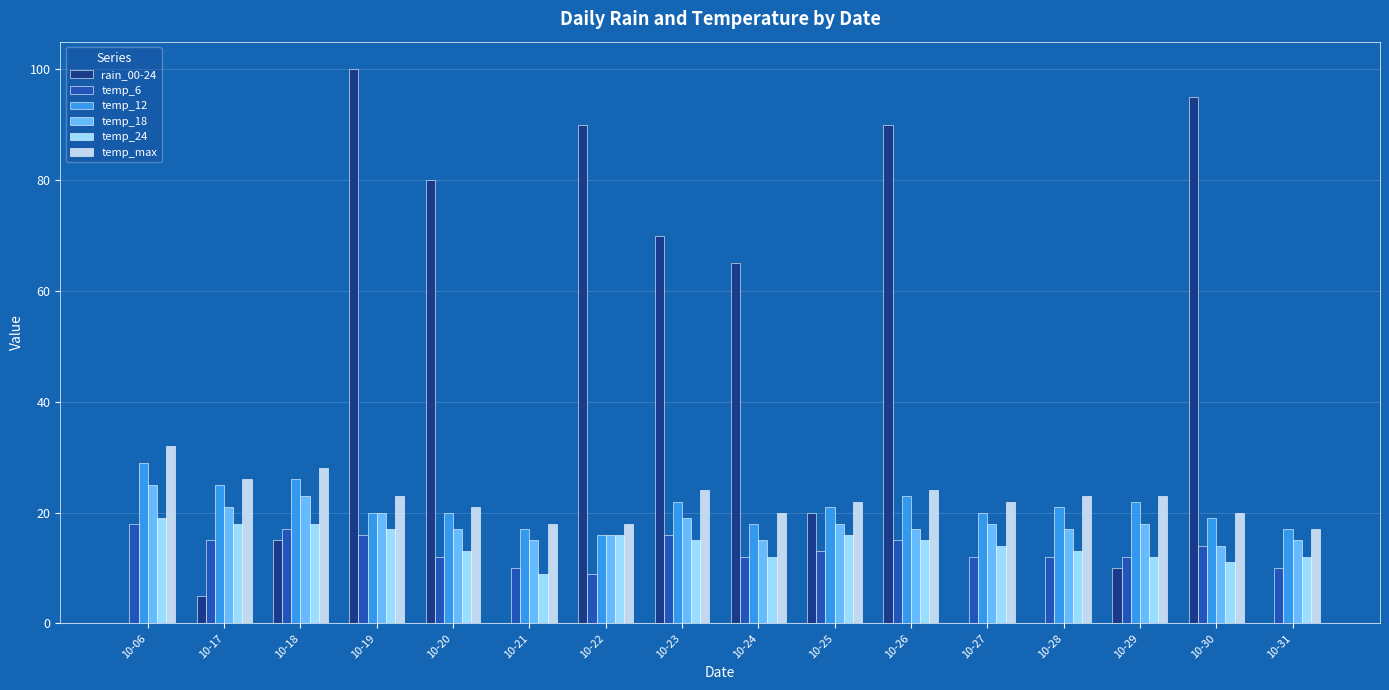

Which label corresponds to the largest value in the chart?

10-19